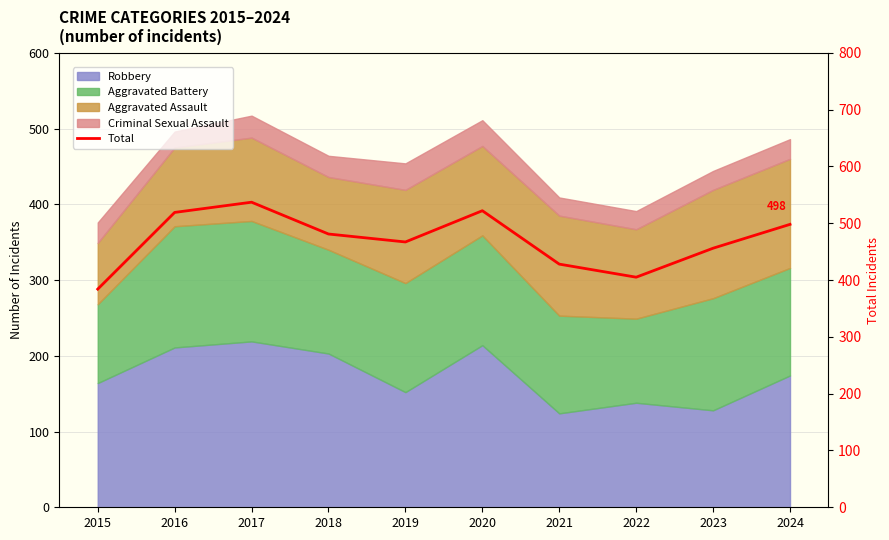

What is the sum of all values?

4697